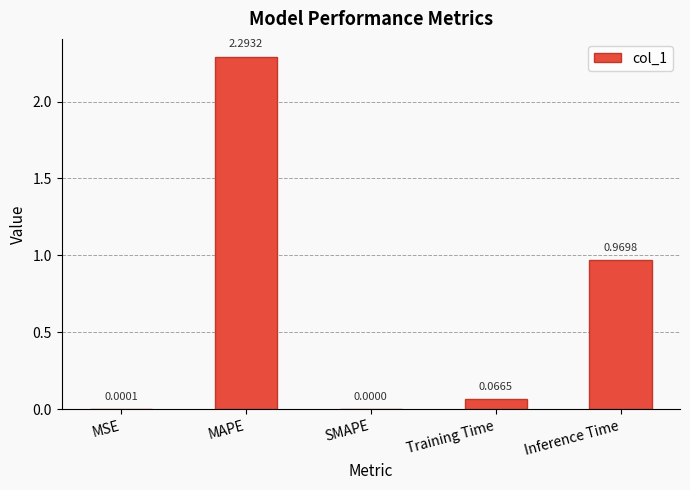

Between Training Time and MAPE, which is larger?

MAPE